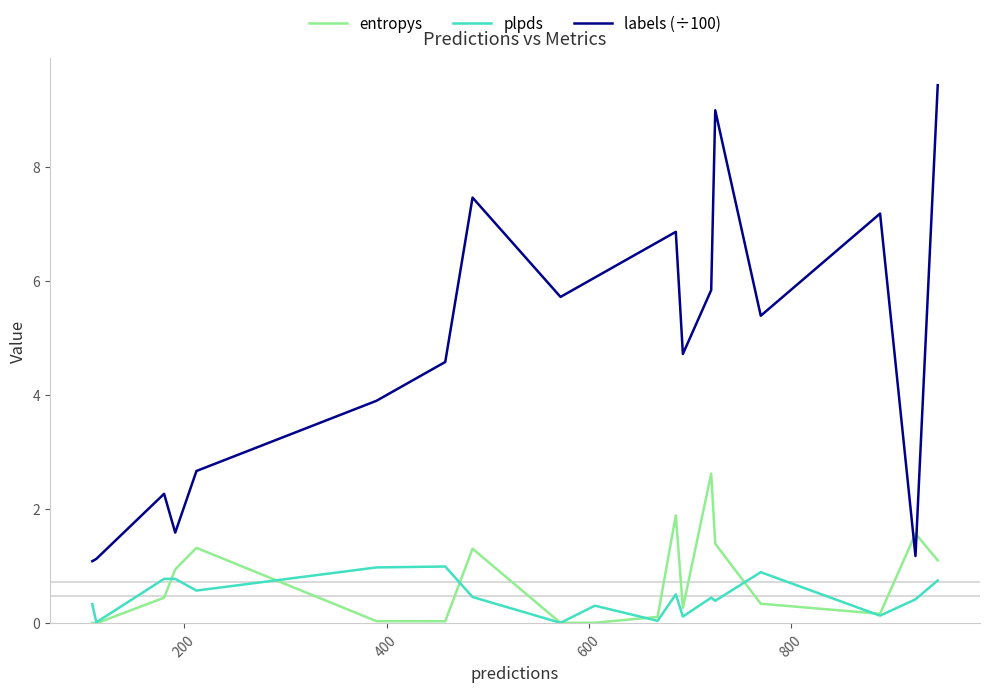

How many values in the labels (÷100) series exceed 5?

10